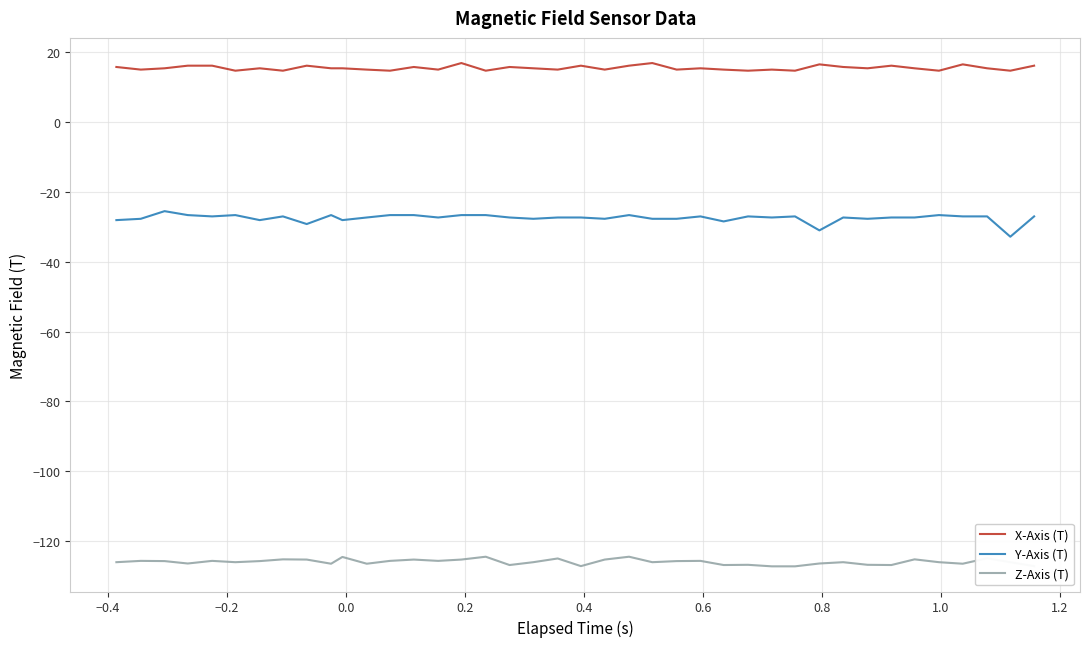

What is the smallest value displayed?

-127.2